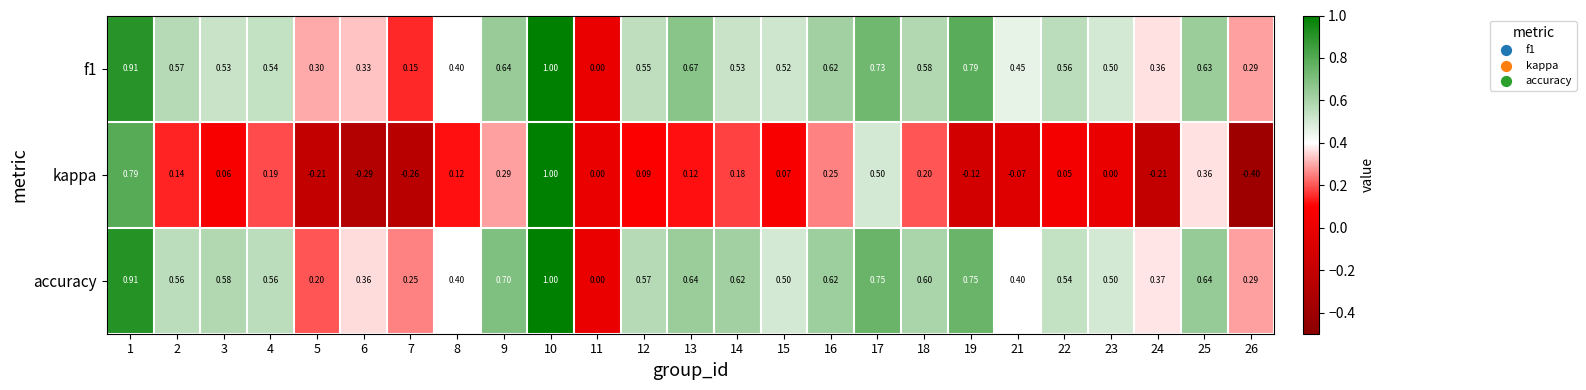

Which series changed the most between 2 and 17?

kappa